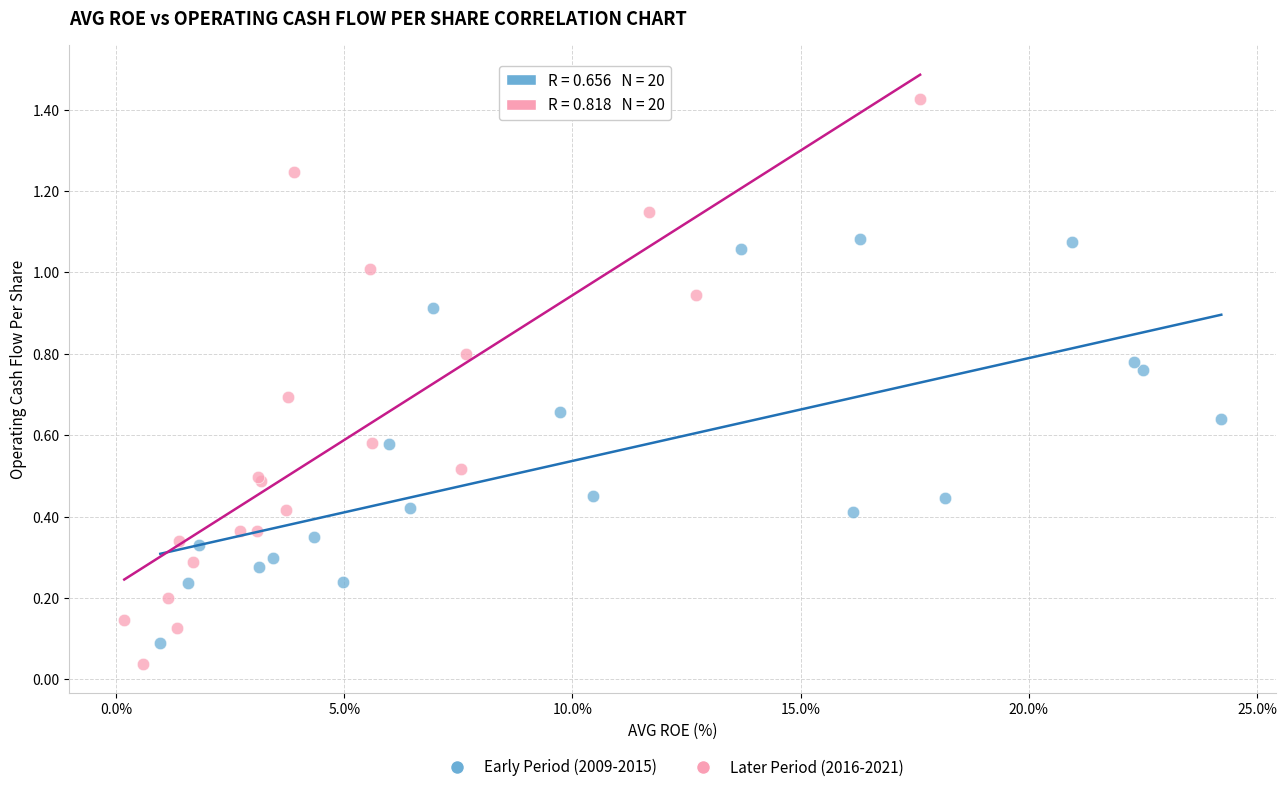

Which series has the largest Y range (max minus min)?

Later Period (2016-2021)